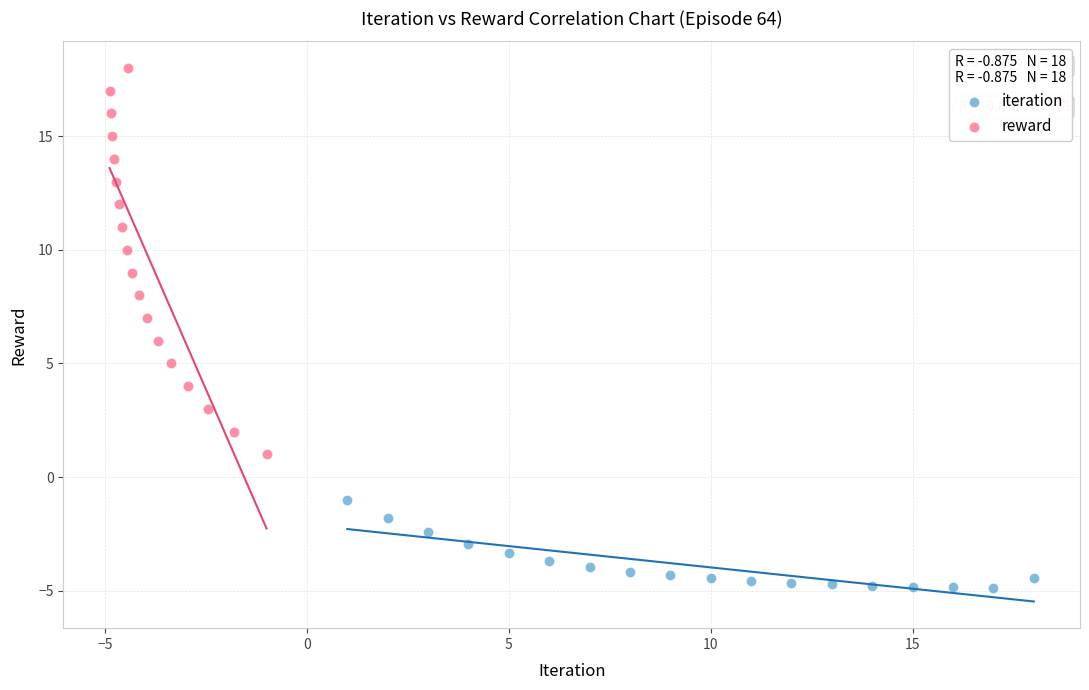

Which series has the widest spread of Y values?

reward